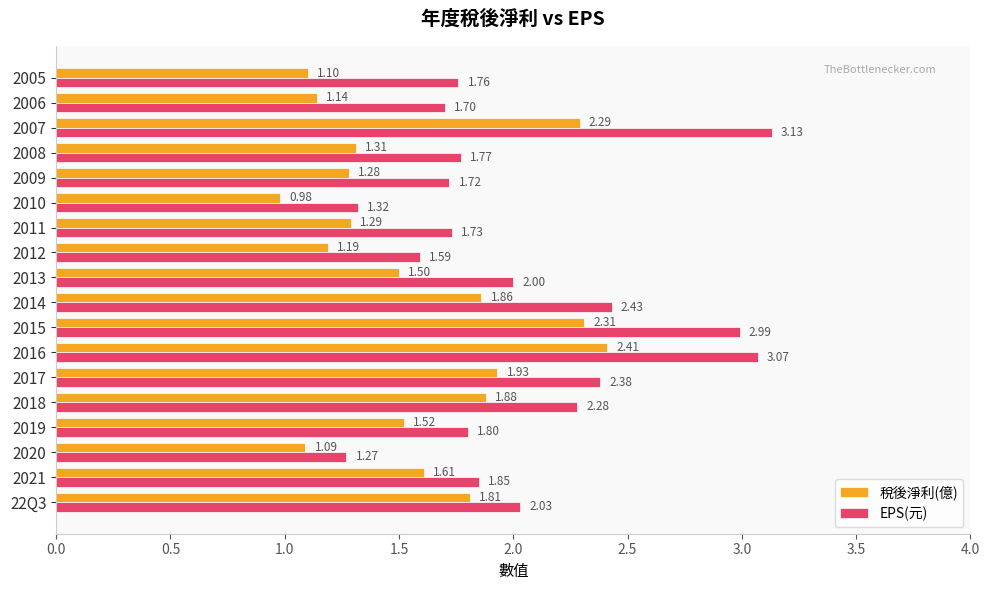

What is the sum of all EPS(元) values?

36.8